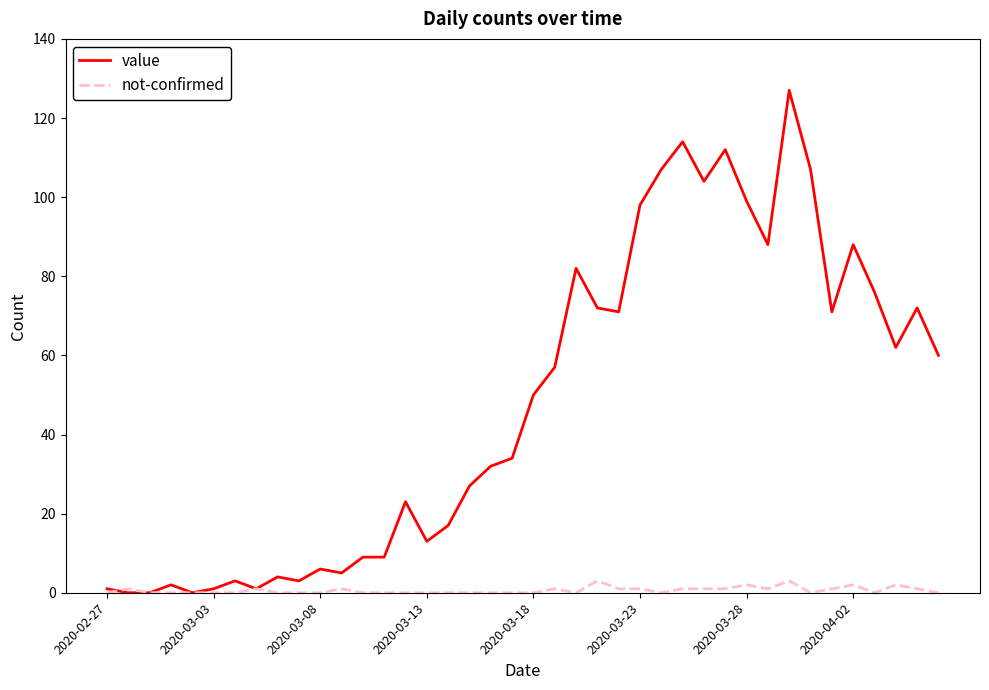

Does the chart display data point markers on the line(s)?

No